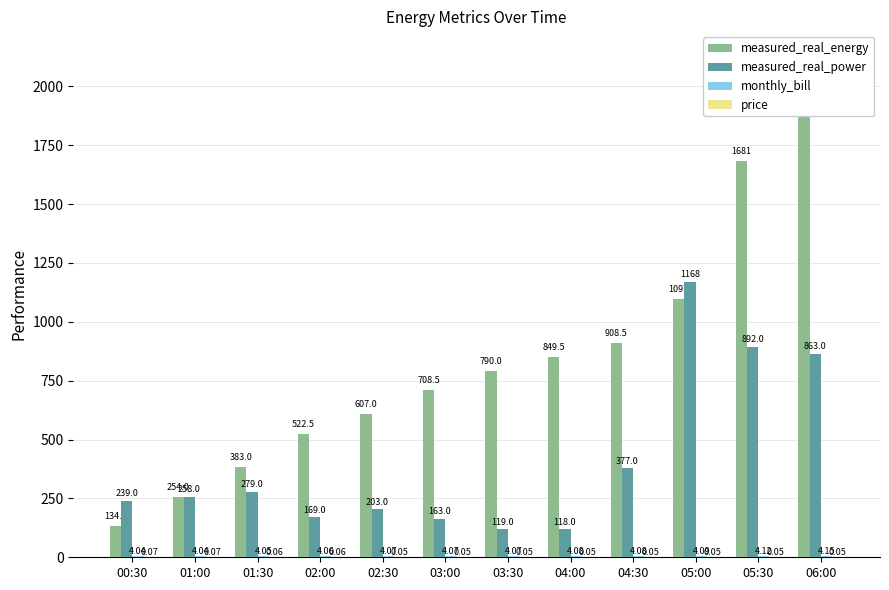

Is the value of monthly_bill at 03:00 greater than the value of measured_real_power at 05:00?

No